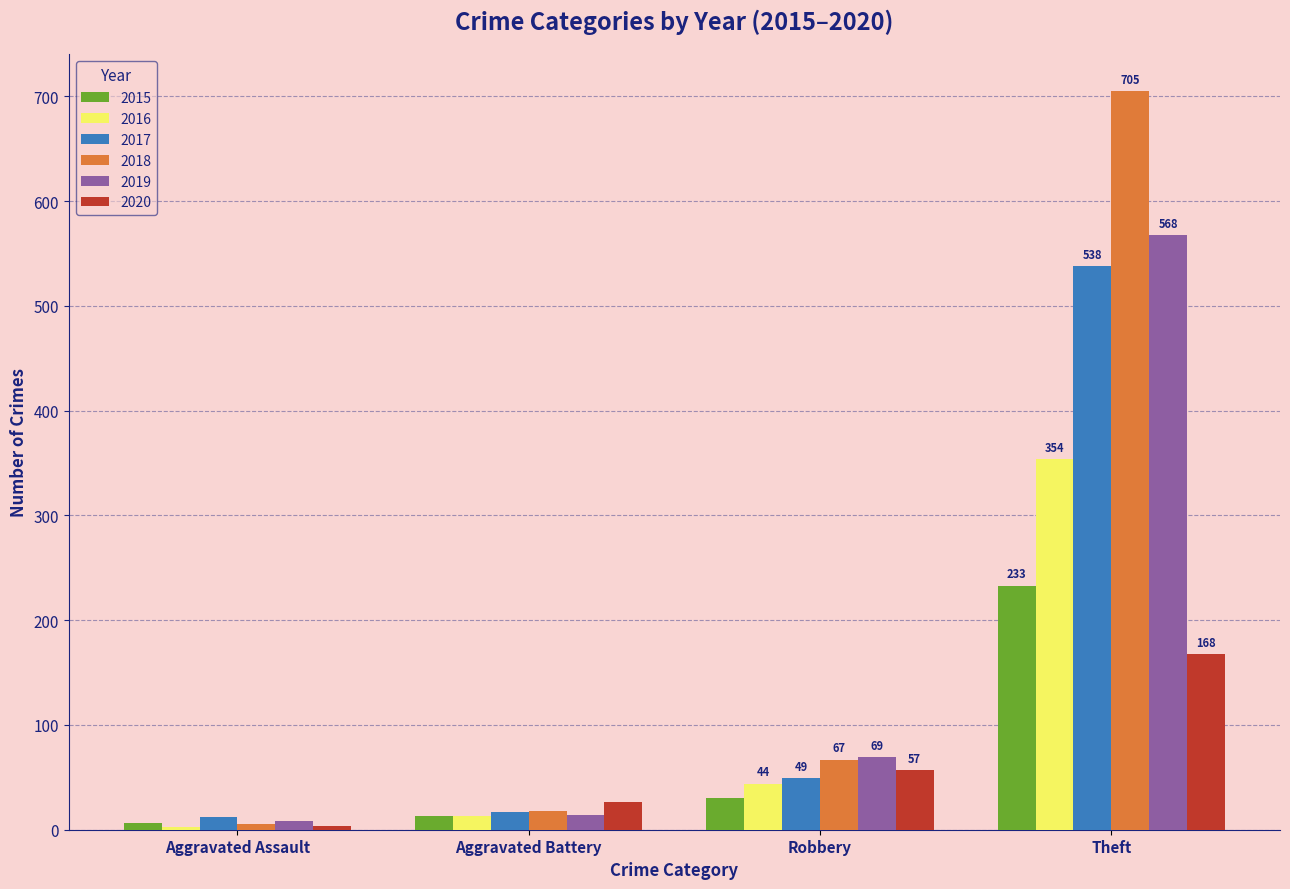

Which category has the highest value in the 2019 series?

Theft